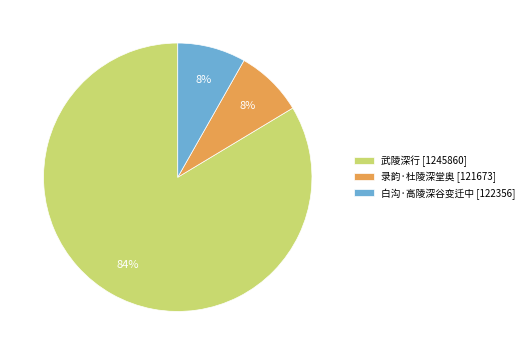

Does 录韵·杜陵深堂奥 represent more than half of the total?

No